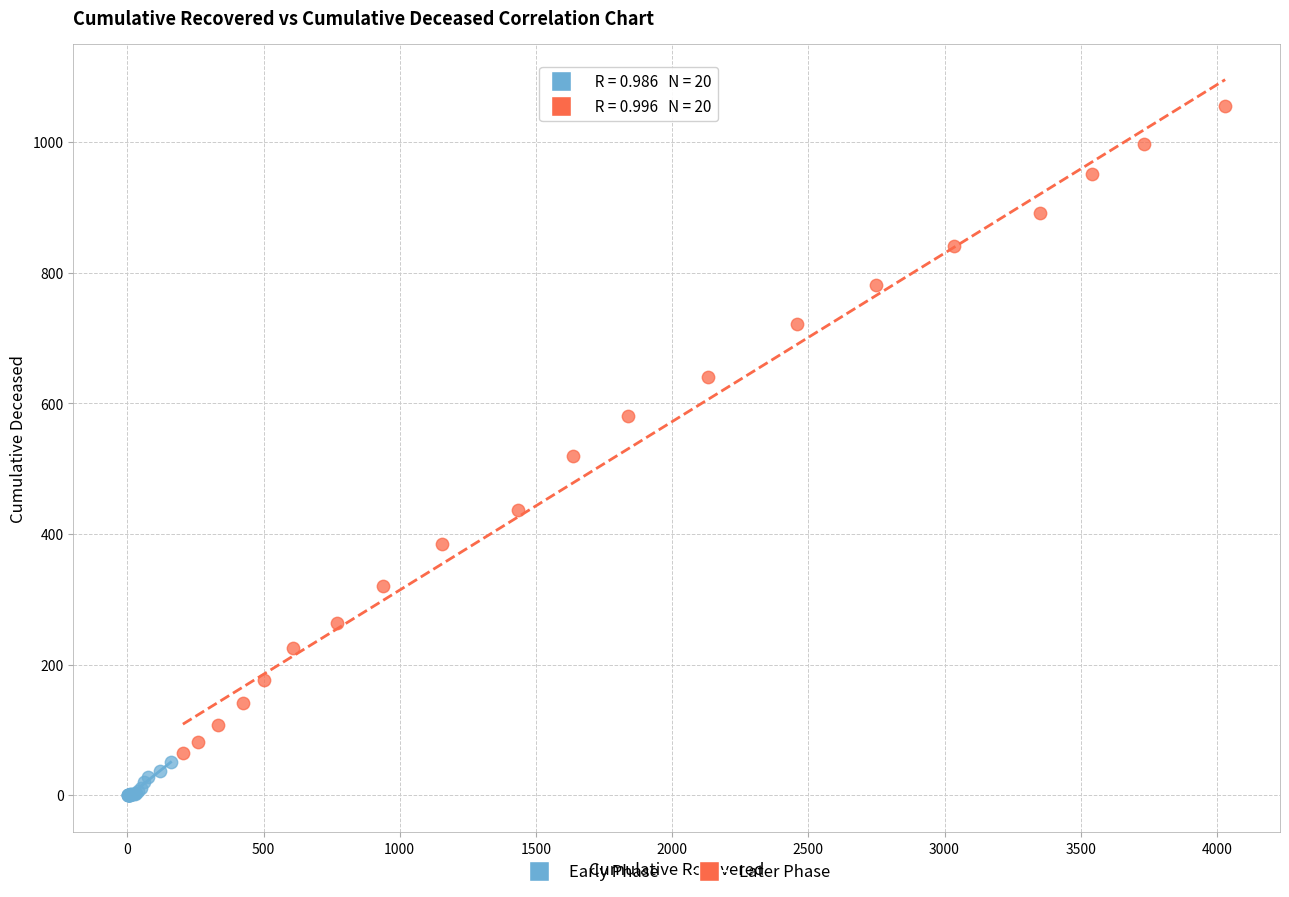

Which series reaches the maximum Y coordinate?

Later Phase